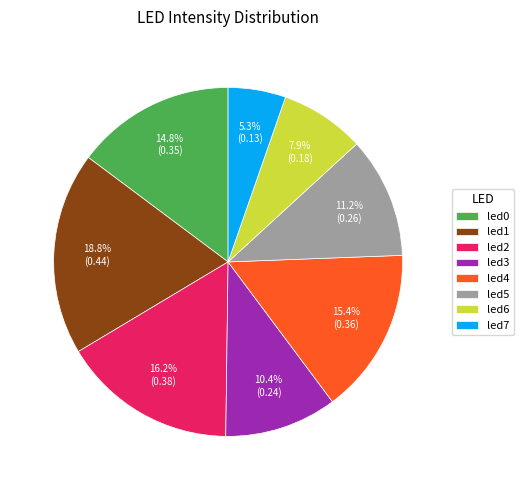

What percentage do led7 and led2 together represent?

21.5%